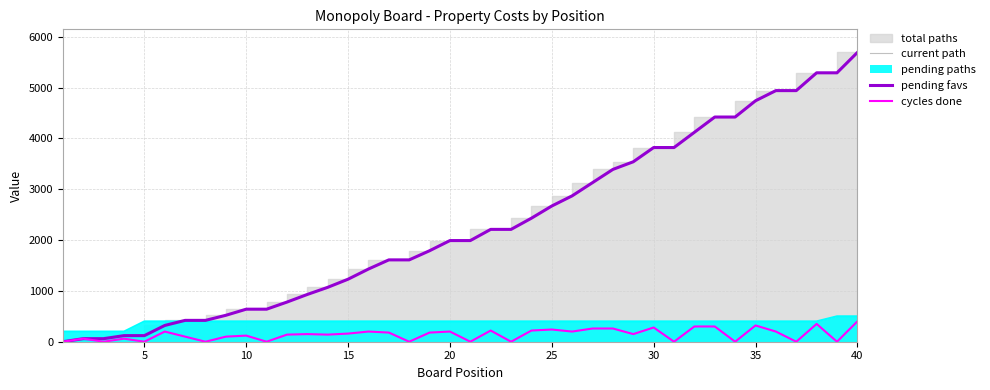

How many data points in cycles done are above 150?

19